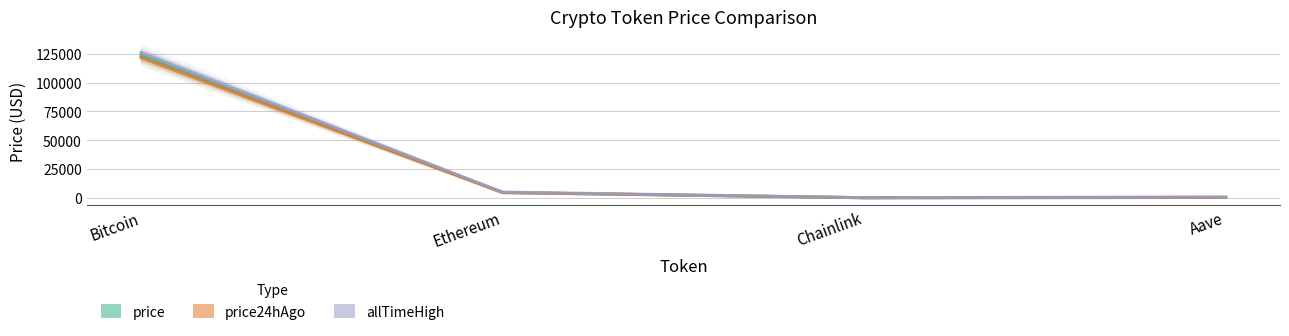

How many lines are shown in the chart?

3